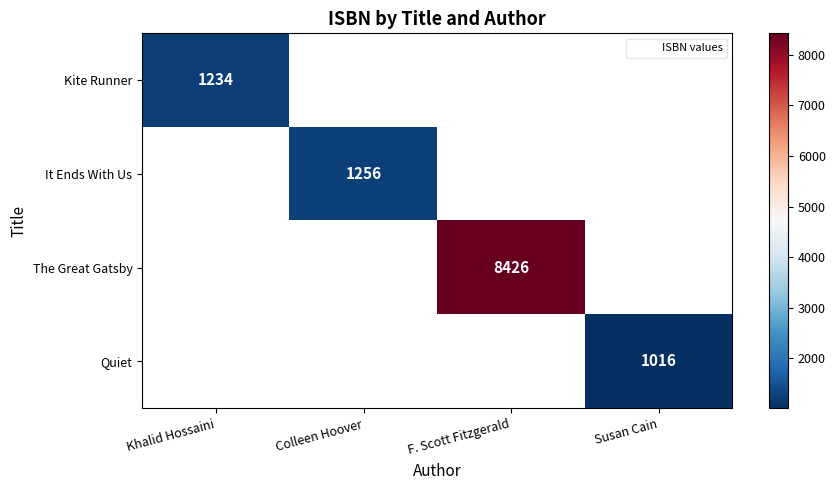

How many distinct data groups are displayed?

4